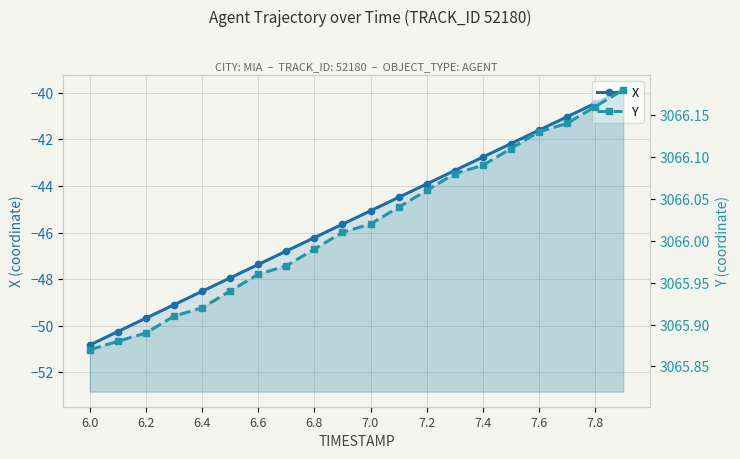

True or false: Y and X intersect in this chart.

False